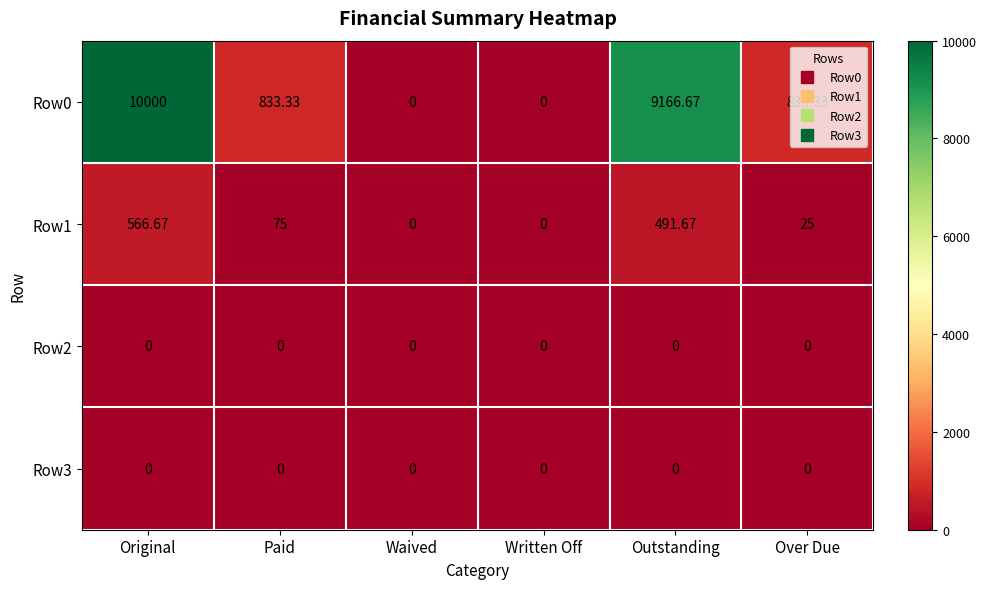

At which label does Row0 first exceed 833?

Original